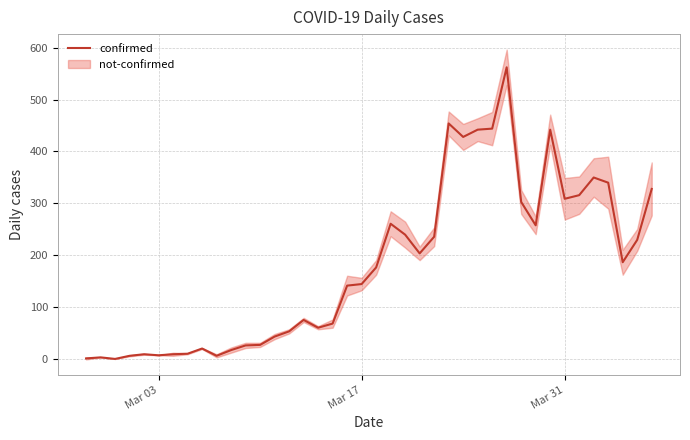

What is the maximum value for confirmed?

562